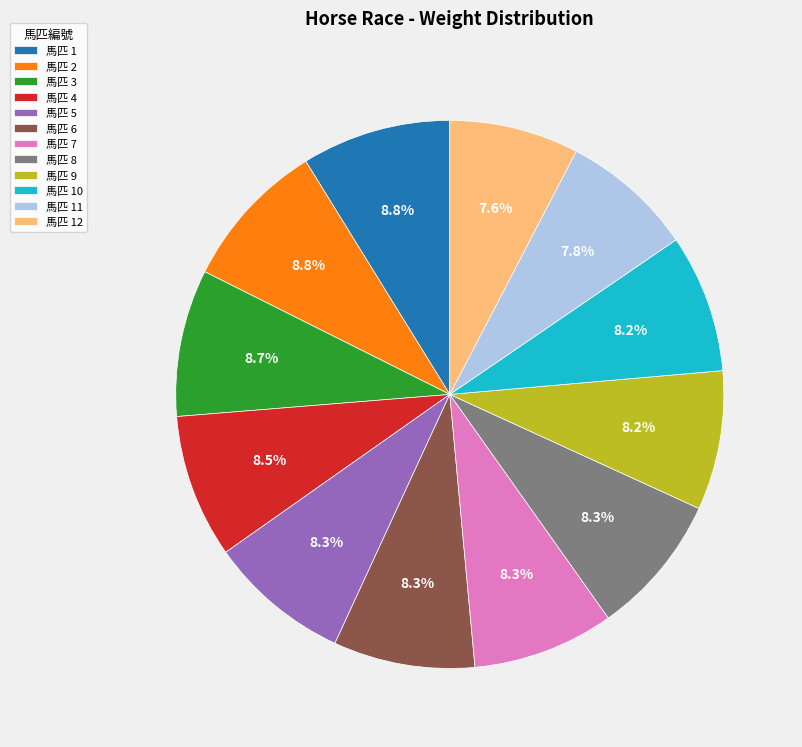

What is the ratio of the value at 馬匹 12 to the value at 馬匹 10?

0.9